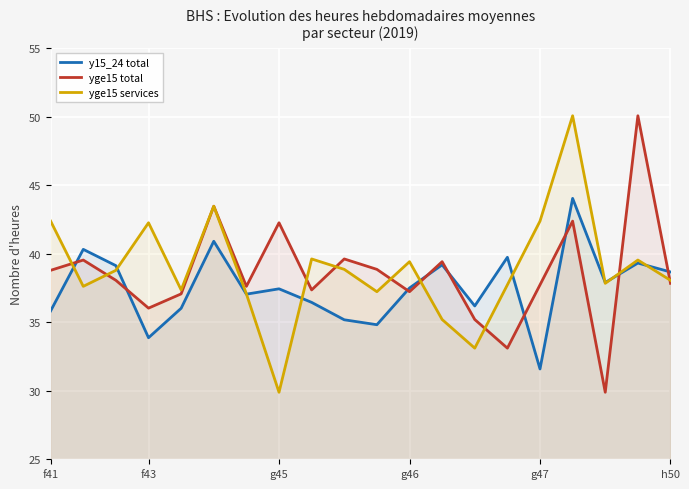

What is the lowest value of the y15_24 total series?

31.6